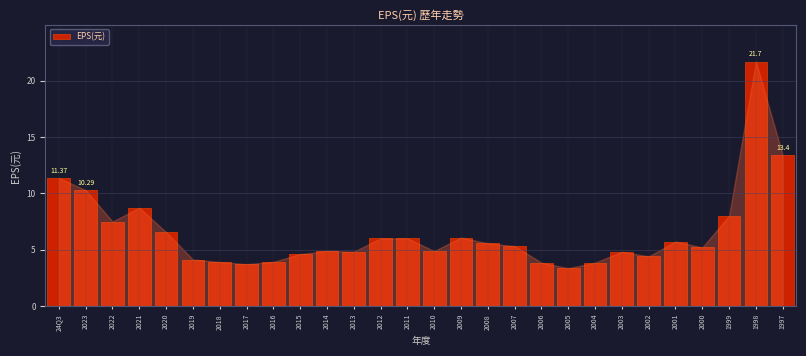

What is the average value?

6.5